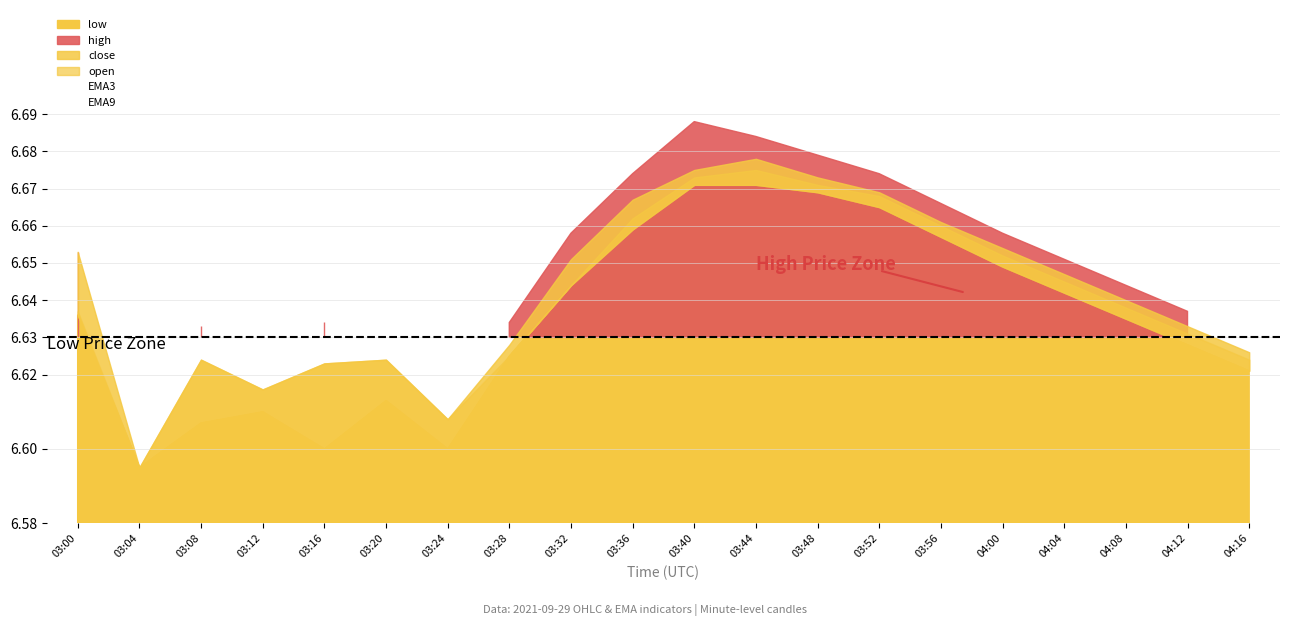

The EMA9 series shows 4.0 at 03:32. True or false?

False